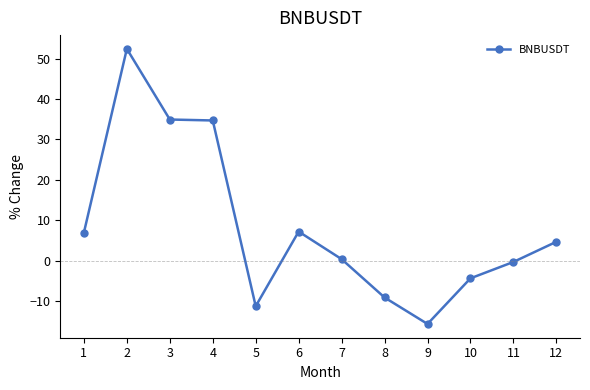

Which has a higher value, 1 or 12?

1